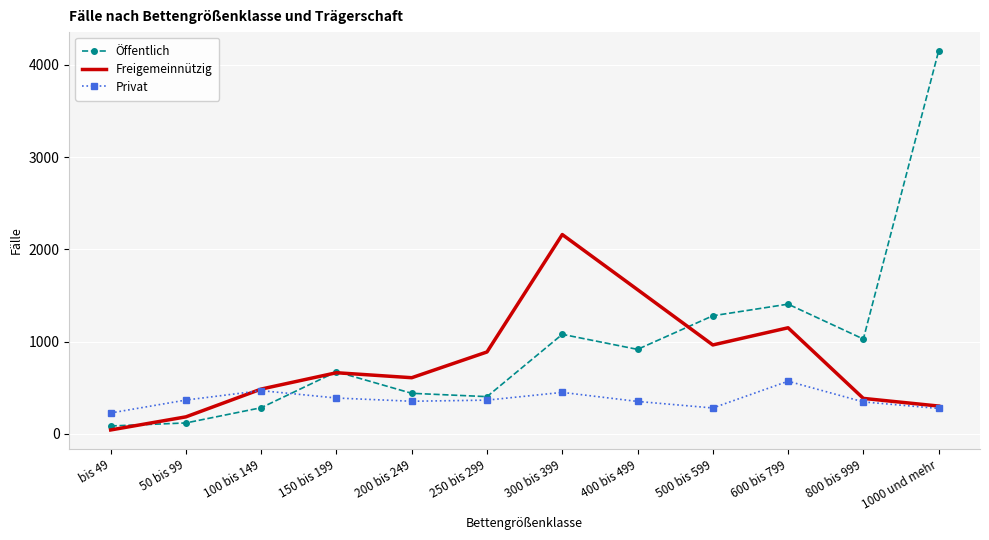

At which label does Öffentlich first exceed 916?

300 bis 399